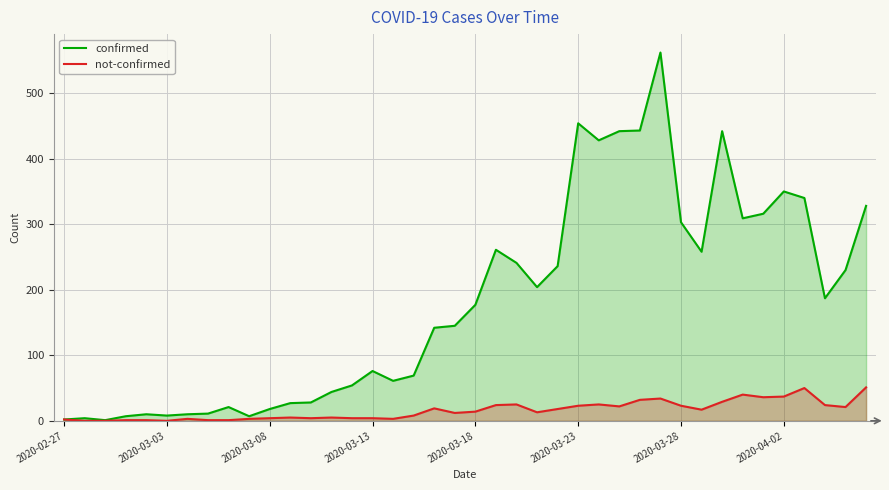

Between 2020-02-27 and 9, which is larger?

9